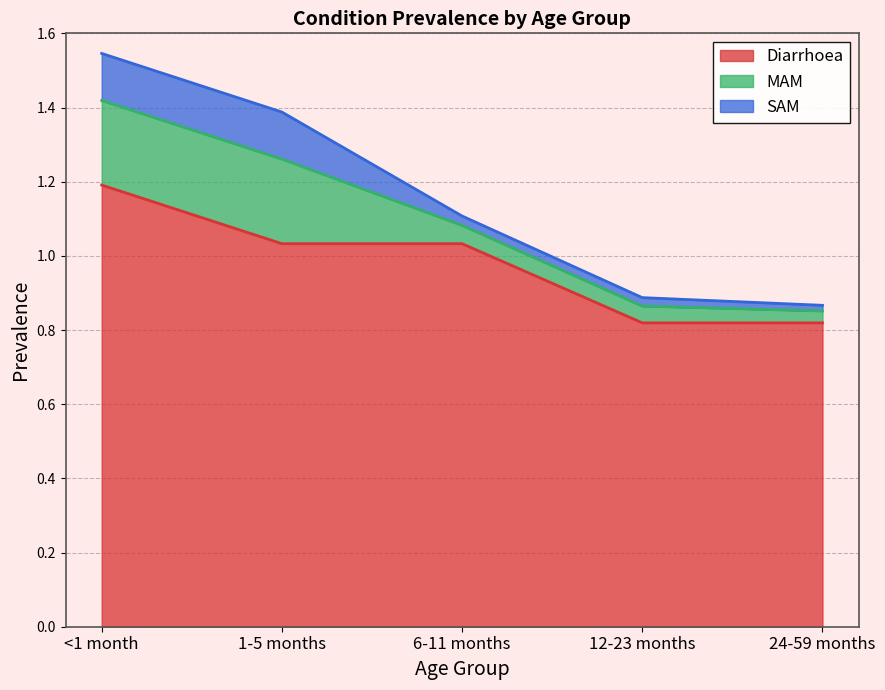

Reading left to right, what are all the values shown in this chart?

Diarrhoea: <1 month=1.2	1-5 months=1.0	6-11 months=1.0	12-23 months=0.8	24-59 months=0.8
MAM: <1 month=0.2	1-5 months=0.2	6-11 months=0.0	12-23 months=0.0	24-59 months=0.0
SAM: <1 month=0.1	1-5 months=0.1	6-11 months=0.0	12-23 months=0.0	24-59 months=0.0